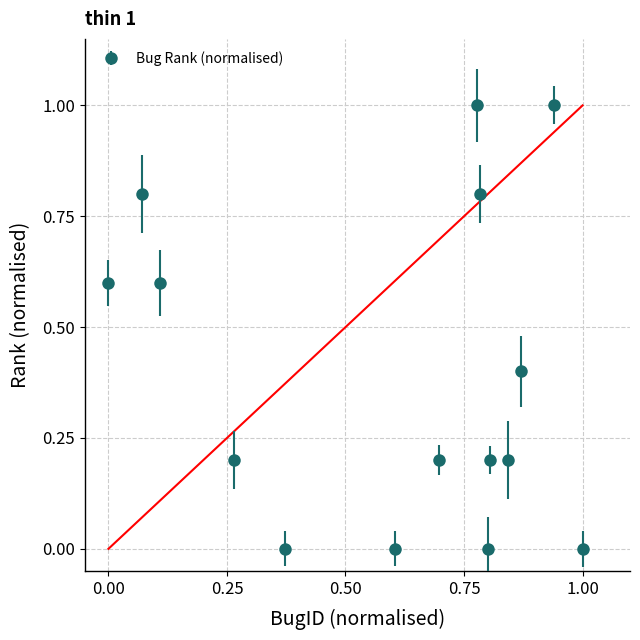

What is the difference between the second highest and minimum values?

1.0